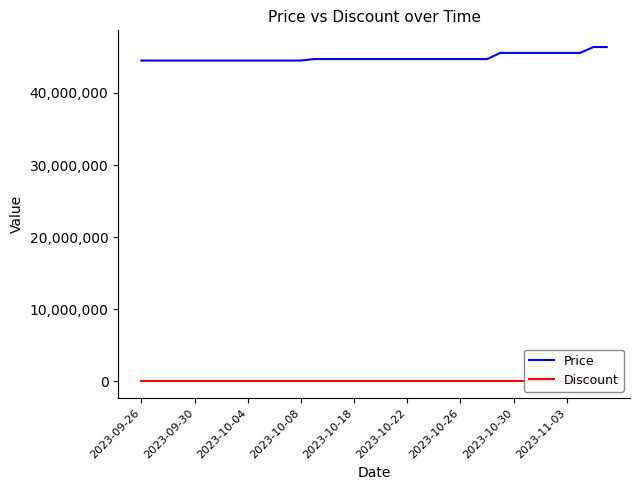

Rank the series by their average value, from highest to lowest.

Price, Discount